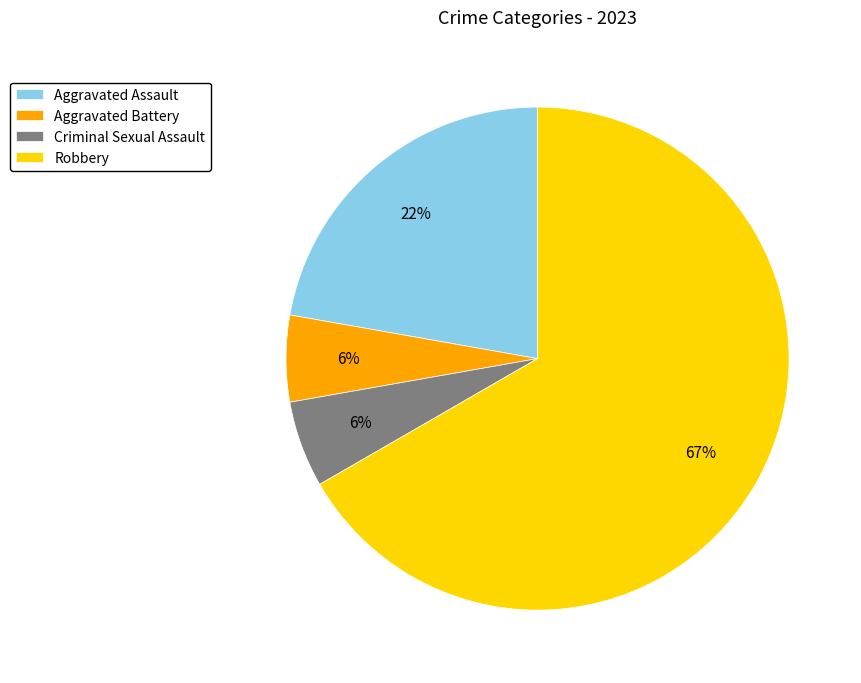

To the nearest percent, what percentage of the pie is Aggravated Assault?

22%